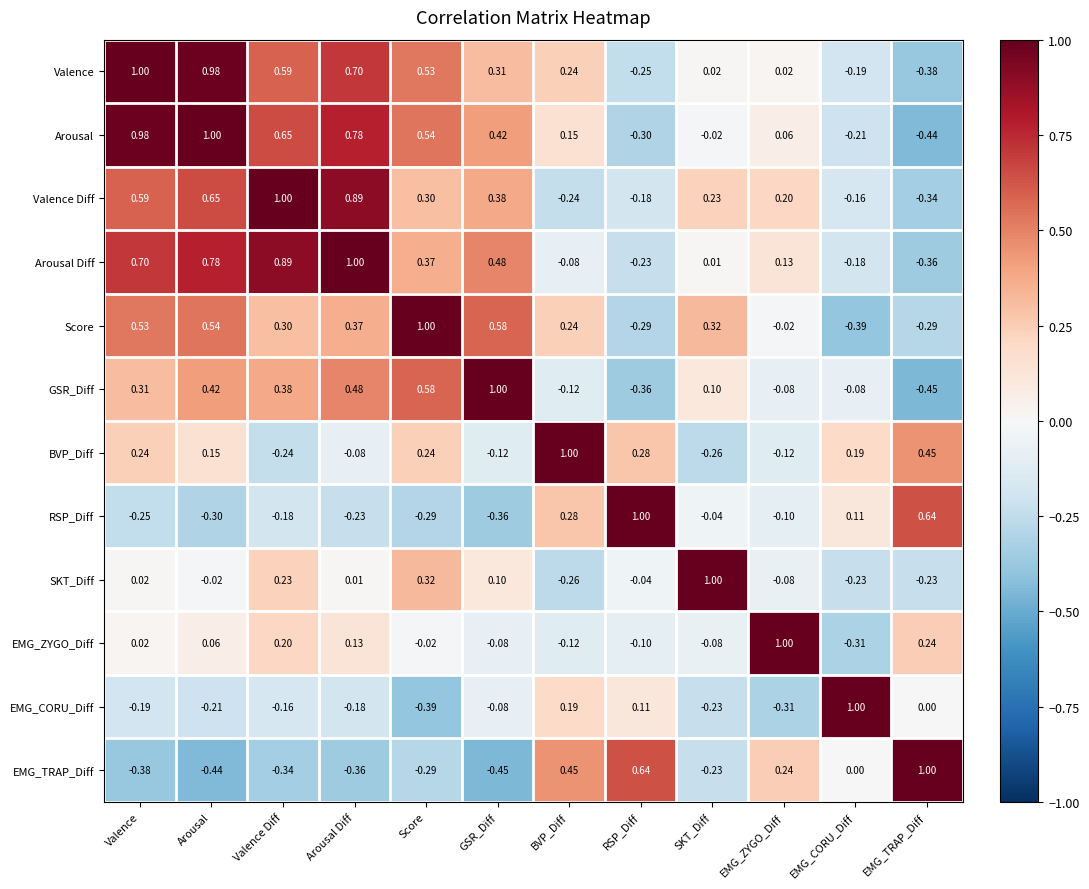

At which label is EMG_CORU_Diff closest to 0?

EMG_TRAP_Diff